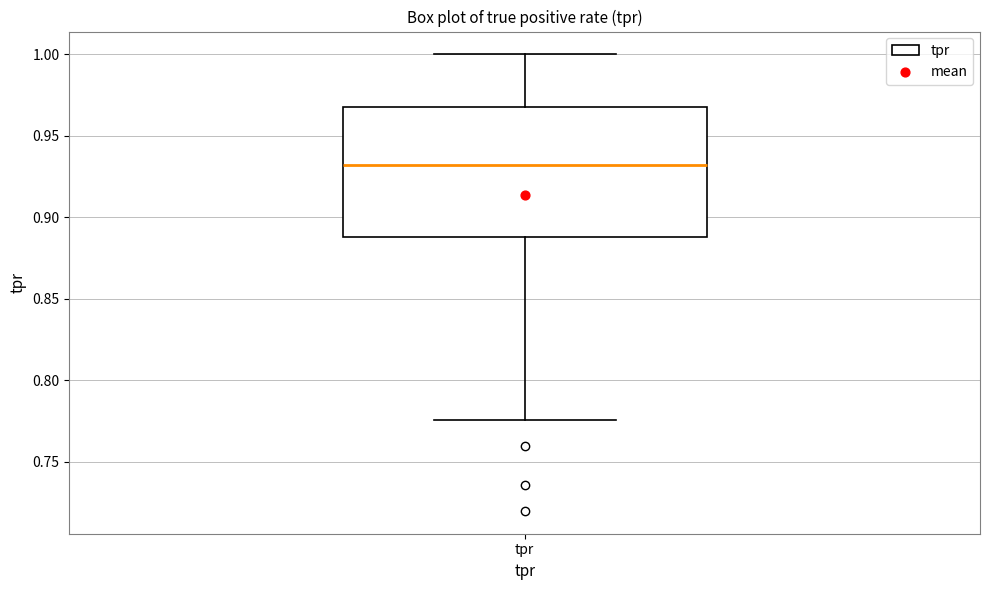

Transcribe this box plot: give where the median line is, the range the box spans, and where the two whiskers end, as read against the y-axis. The values are not printed on the chart, so give them approximately, as read against the axis.

median 0.930, box 0.890 to 0.970, whiskers 0.775 to 1.000